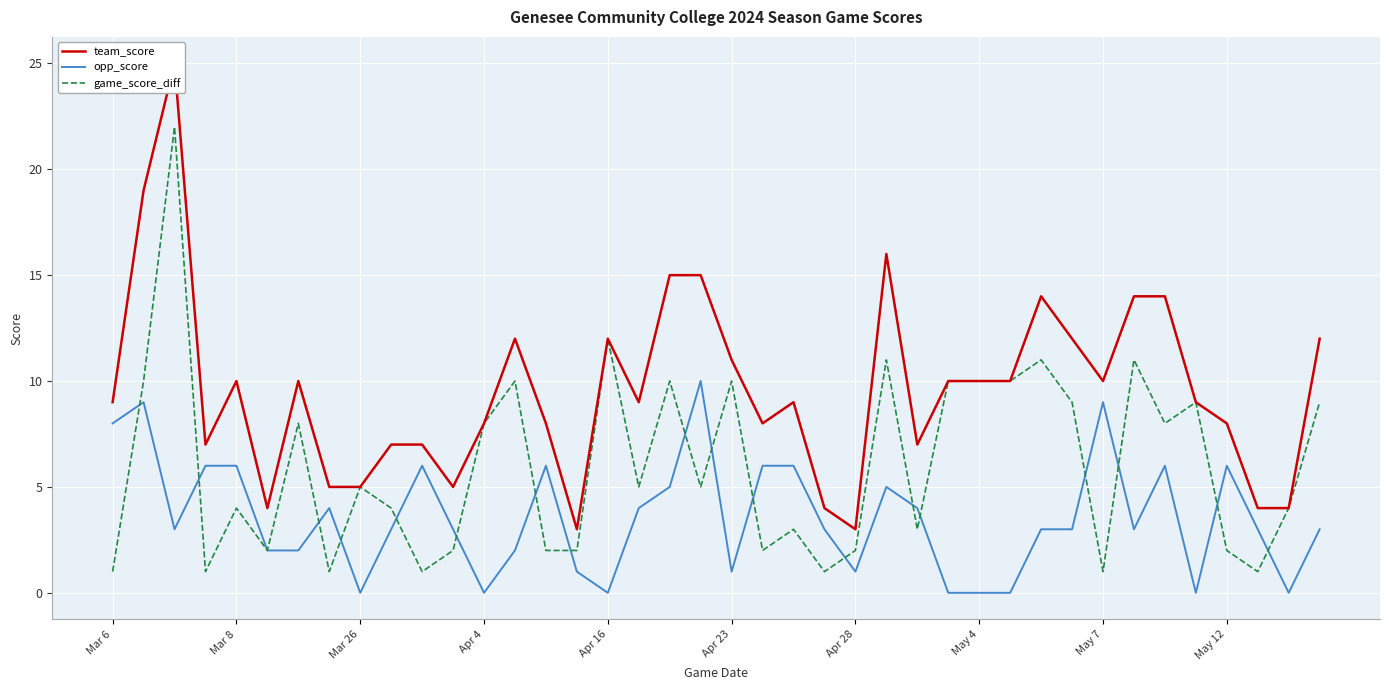

True or false: opp_score and team_score intersect in this chart.

False